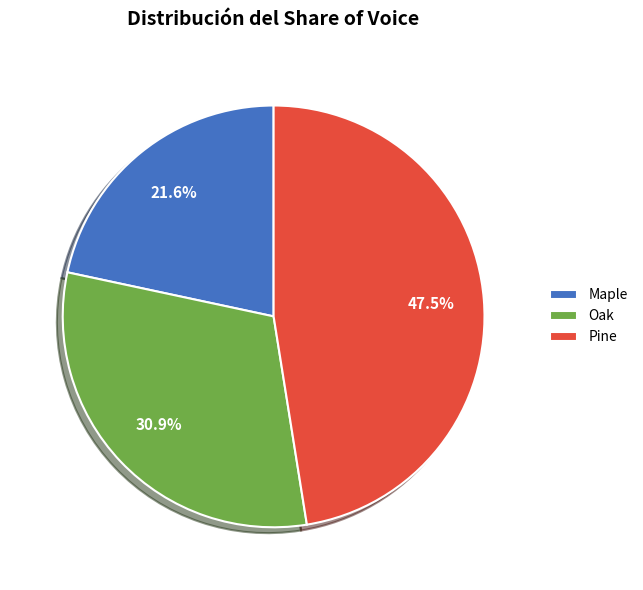

To the nearest percent, what is the difference between the largest and smallest slice percentages?

26%